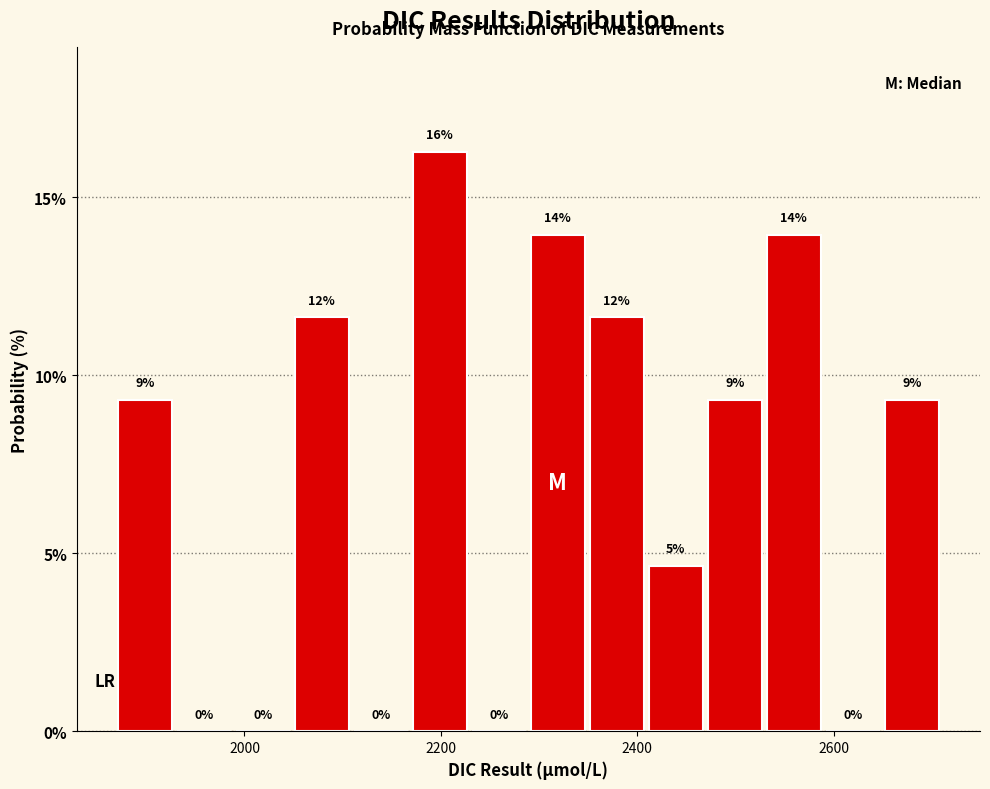

Around what value on the x-axis is the tallest bar? Give the approximate position of its centre, as read against the axis.

2200